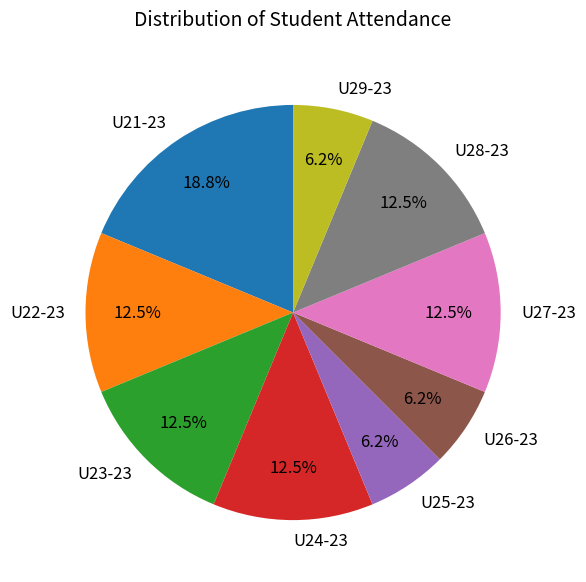

Is it true that U26-23 is 6% of the pie?

True